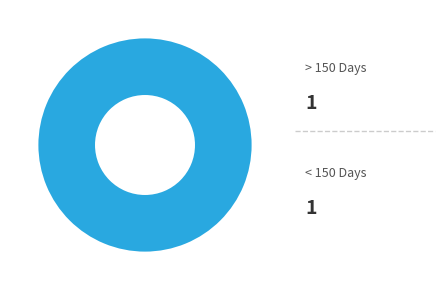

How many slices are in this pie chart?

2